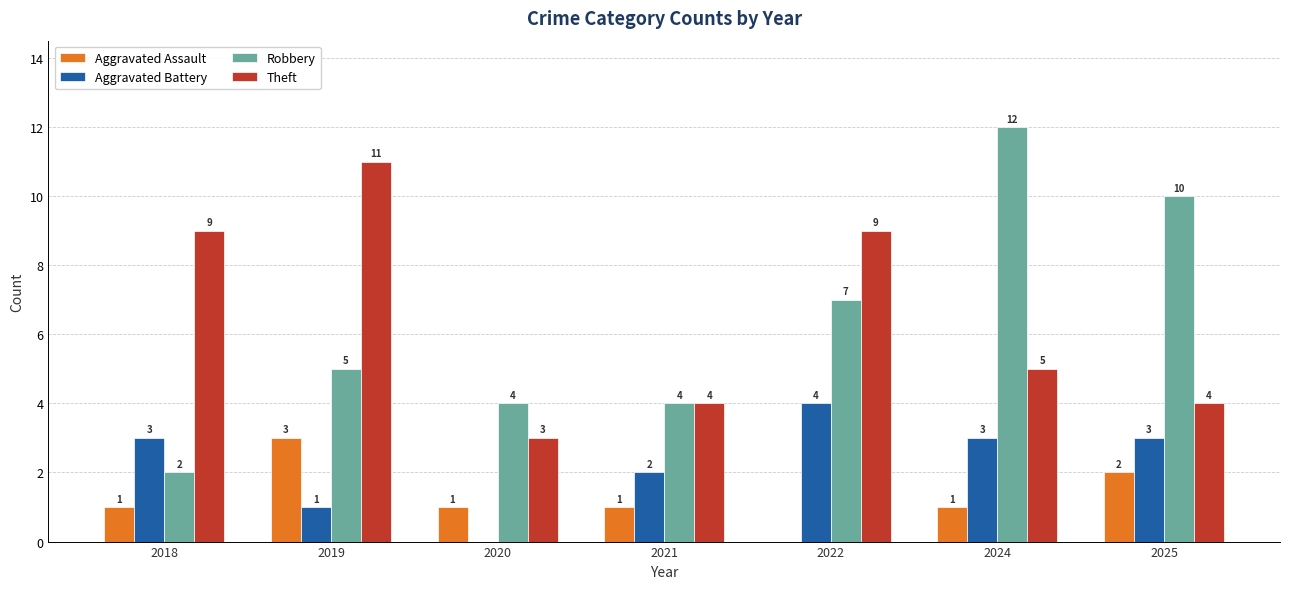

Is the value of Theft at 2020 greater than the value of Robbery at 2022?

No